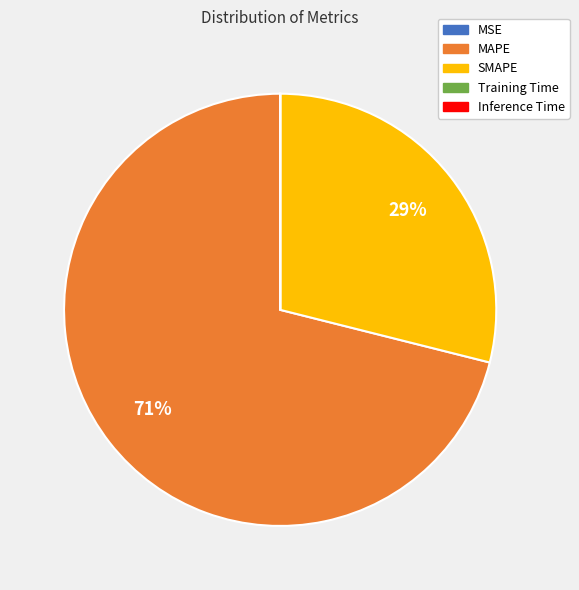

Does any single category account for the majority?

Yes